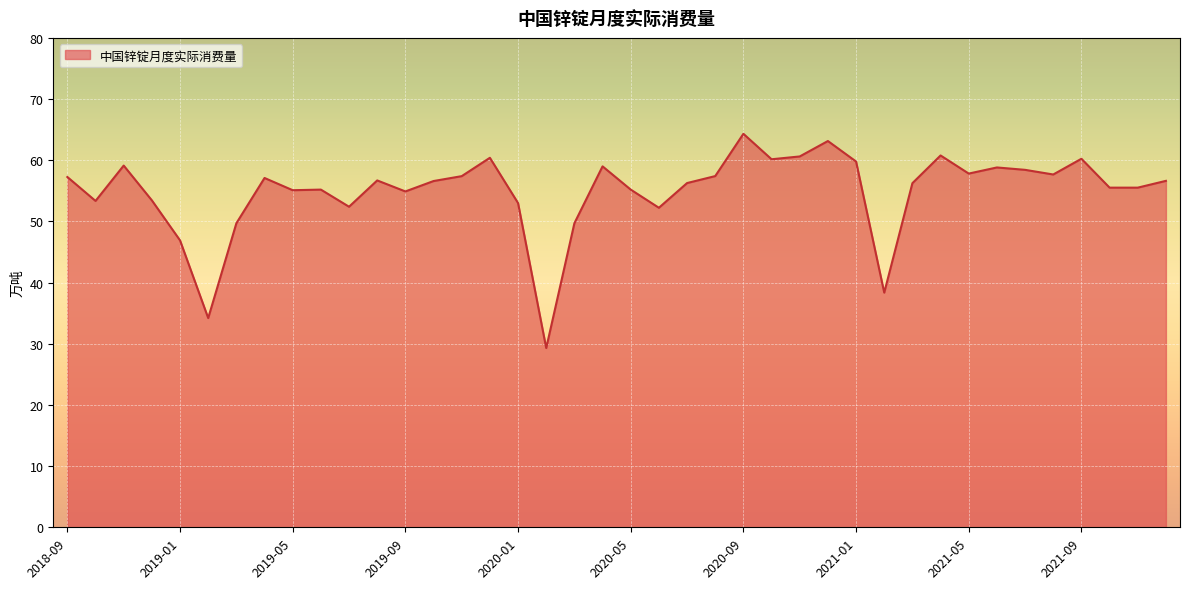

What is the difference between the maximum and minimum values?

35.0